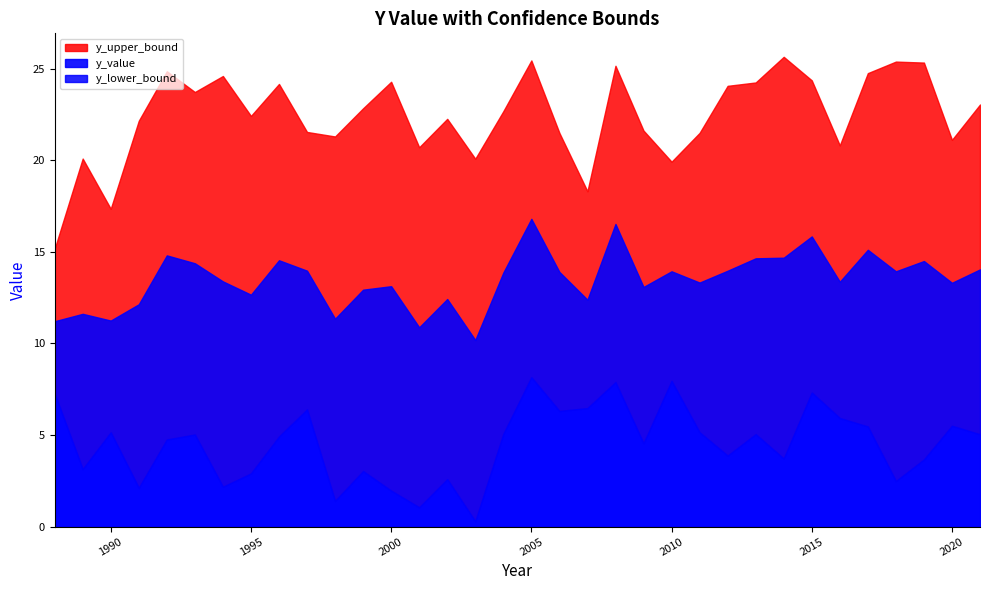

Reading right to left, what are all the values shown in this chart?

y_value: 2021=14.0	2020=13.3	2019=14.5	2018=13.9	2017=15.1	2016=13.4	2015=15.8	2014=14.7	2013=14.6	2012=14.0	2011=13.3	2010=13.9	2009=13.1	2008=16.5	2007=12.4	2006=13.9	2005=16.8	2004=13.9	2003=10.2	2002=12.4	2001=10.9	2000=13.1	1999=12.9	1998=11.4	1997=14.0	1996=14.5	1995=12.7	1994=13.4	1993=14.4	1992=14.8	1991=12.1	1990=11.2	1989=11.6	1988=11.2
y_lower_bound: 2021=5.0	2020=5.5	2019=3.7	2018=2.5	2017=5.5	2016=5.9	2015=7.3	2014=3.7	2013=5.0	2012=3.9	2011=5.2	2010=8.0	2009=4.5	2008=7.9	2007=6.5	2006=6.3	2005=8.2	2004=5.1	2003=0.3	2002=2.6	2001=1.1	2000=2.0	1999=3.0	1998=1.4	1997=6.4	1996=4.9	1995=2.9	1994=2.2	1993=5.0	1992=4.8	1991=2.1	1990=5.2	1989=3.1	1988=7.3
y_upper_bound: 2021=23.0	2020=21.1	2019=25.3	2018=25.4	2017=24.8	2016=20.8	2015=24.4	2014=25.6	2013=24.2	2012=24.1	2011=21.5	2010=19.9	2009=21.6	2008=25.2	2007=18.3	2006=21.5	2005=25.4	2004=22.7	2003=20.1	2002=22.3	2001=20.7	2000=24.3	1999=22.8	1998=21.3	1997=21.5	1996=24.2	1995=22.4	1994=24.6	1993=23.7	1992=24.9	1991=22.2	1990=17.3	1989=20.1	1988=15.2